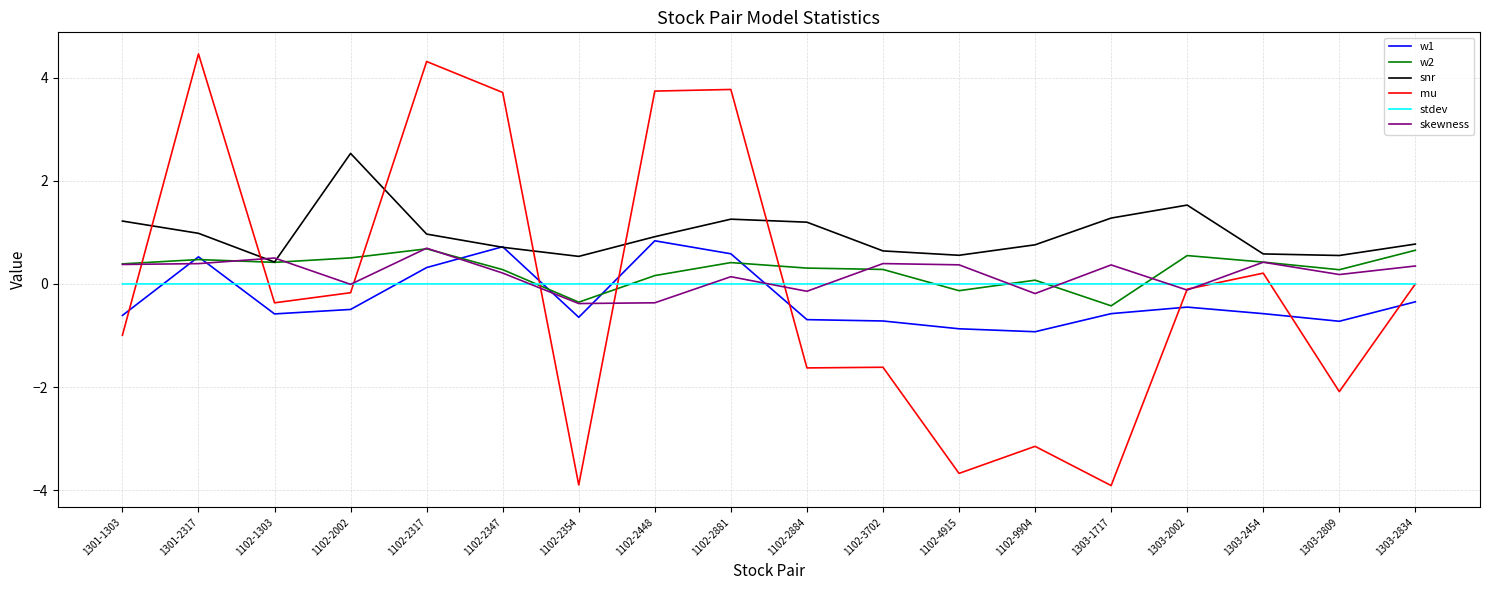

How many lines are shown in the chart?

6